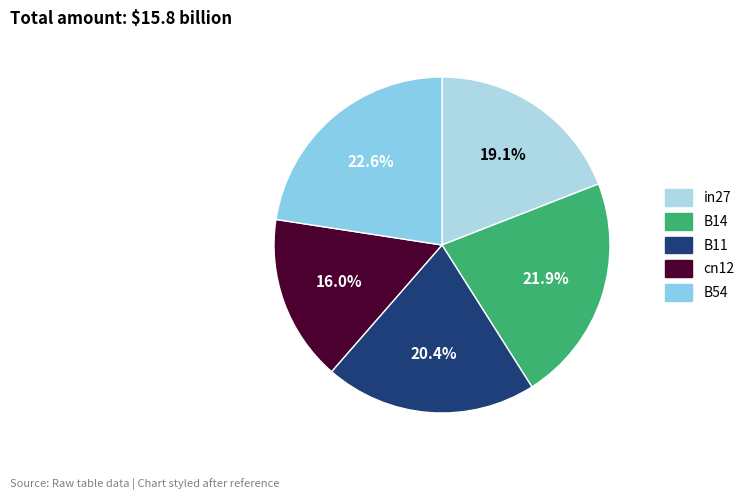

Which category has the biggest portion of the pie?

B54